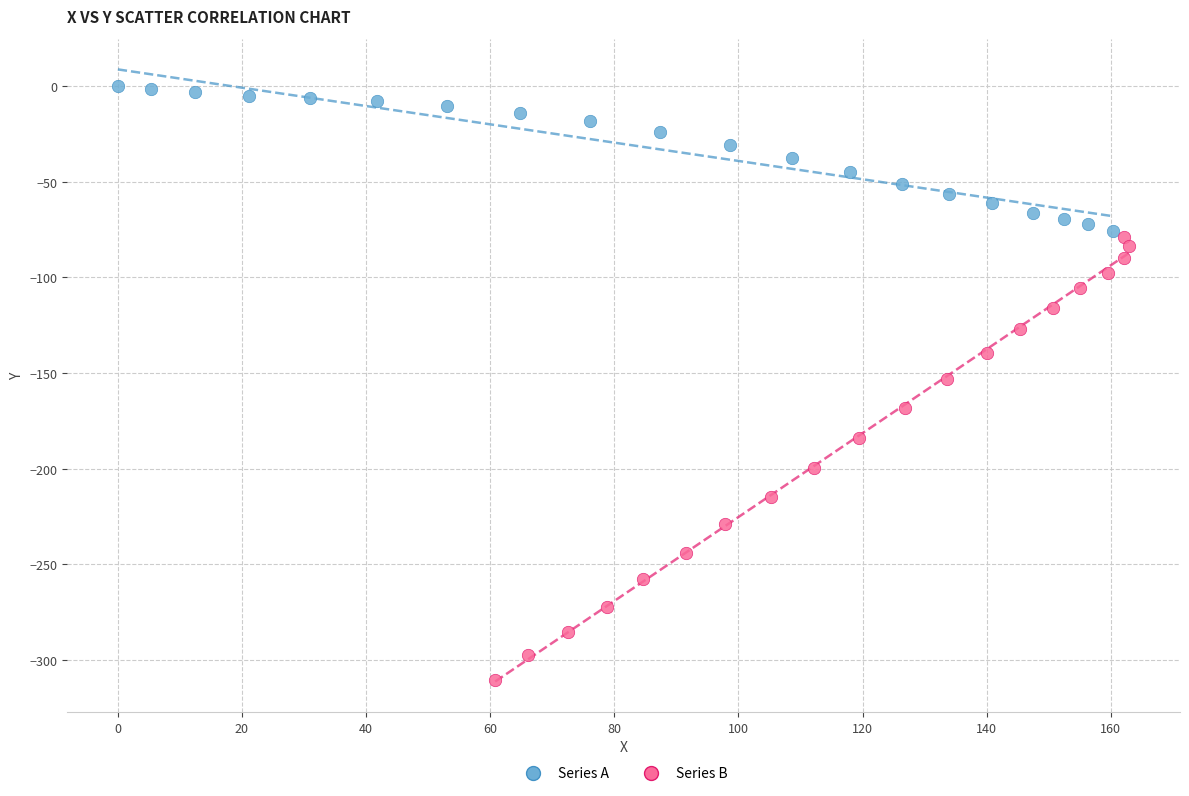

What are all the series names shown in the legend?

Series A, Series B